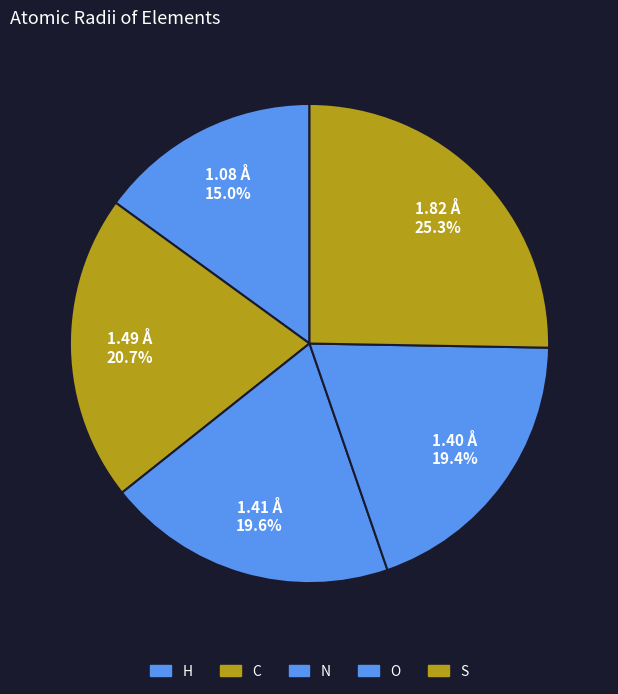

Which has a higher value, N or S?

S